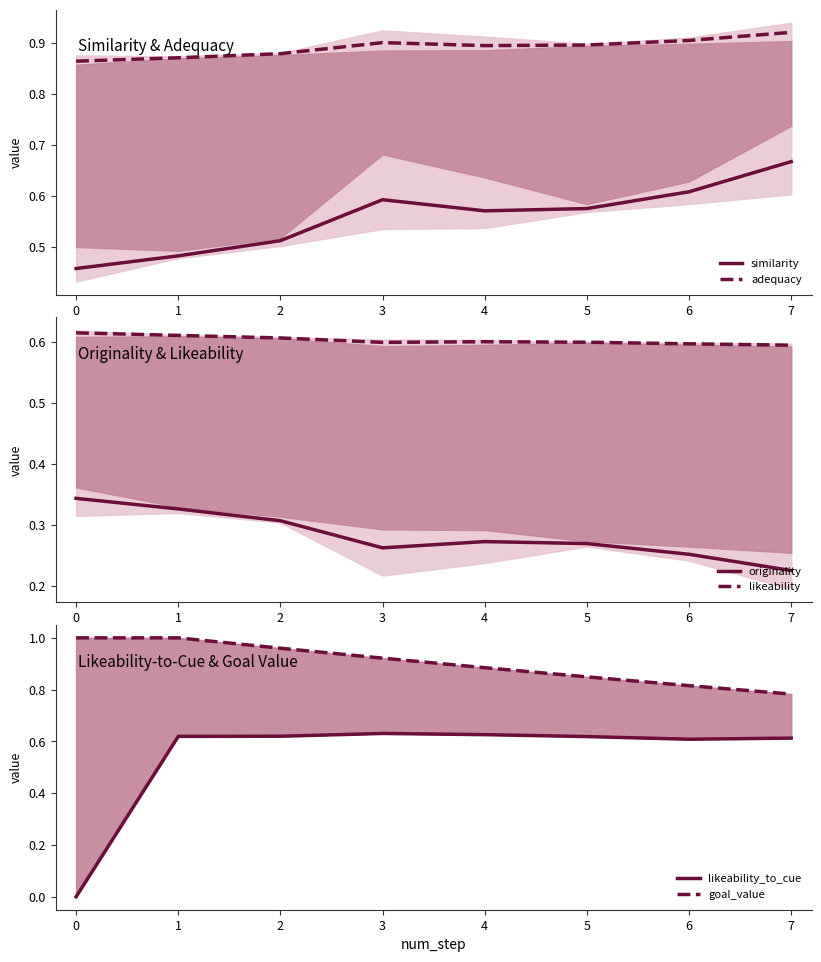

True or false: originality and goal_value intersect in this chart.

False